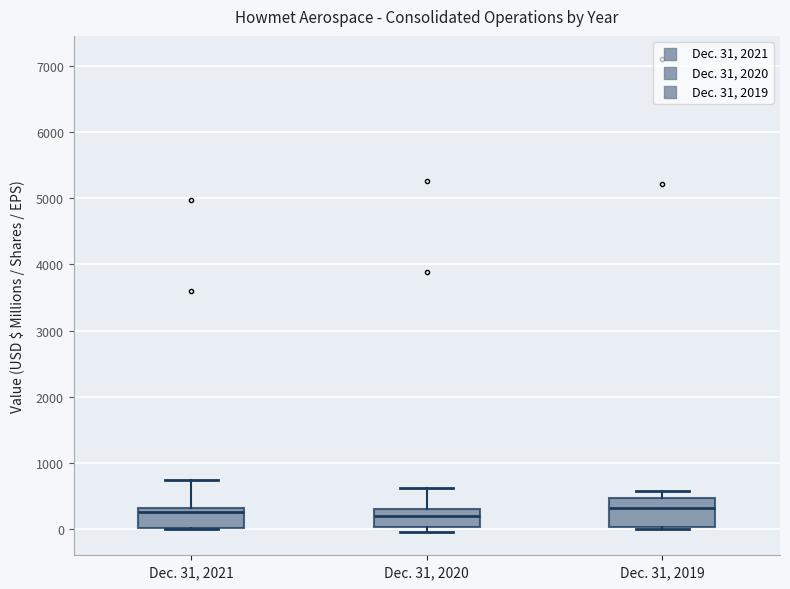

Where is the upper edge of the box for Dec. 31, 2019 on the y-axis? The values are not printed on the chart, so give them approximately, as read against the axis.

500